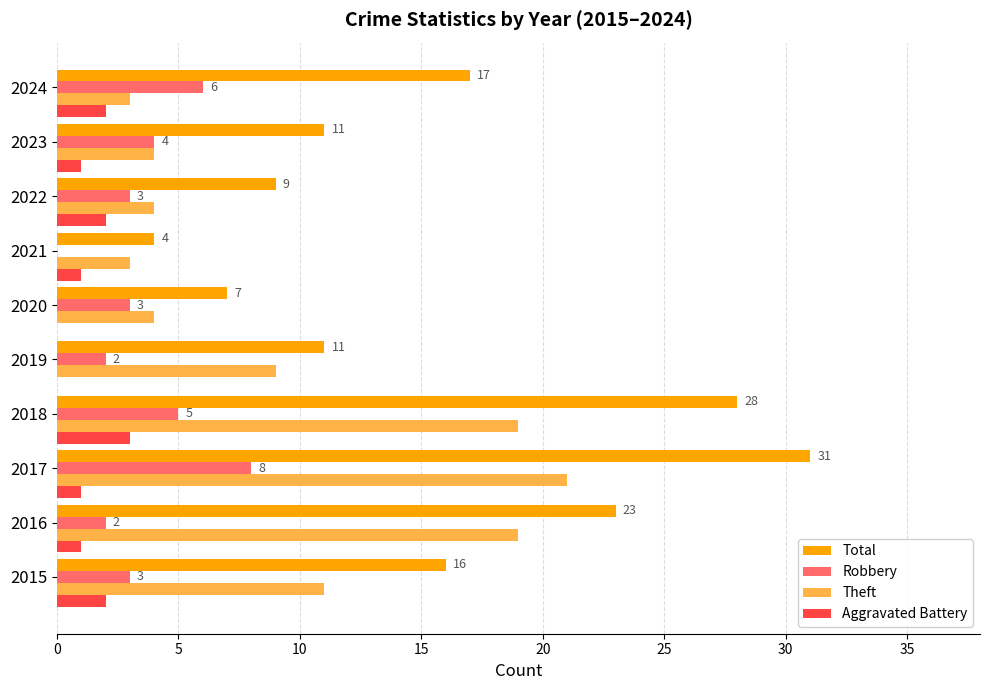

Which category has the highest value across all series?

2017